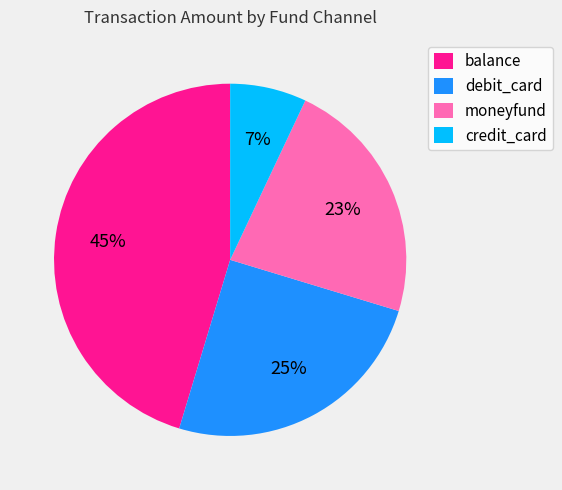

Is it true that moneyfund is 23% of the pie?

True